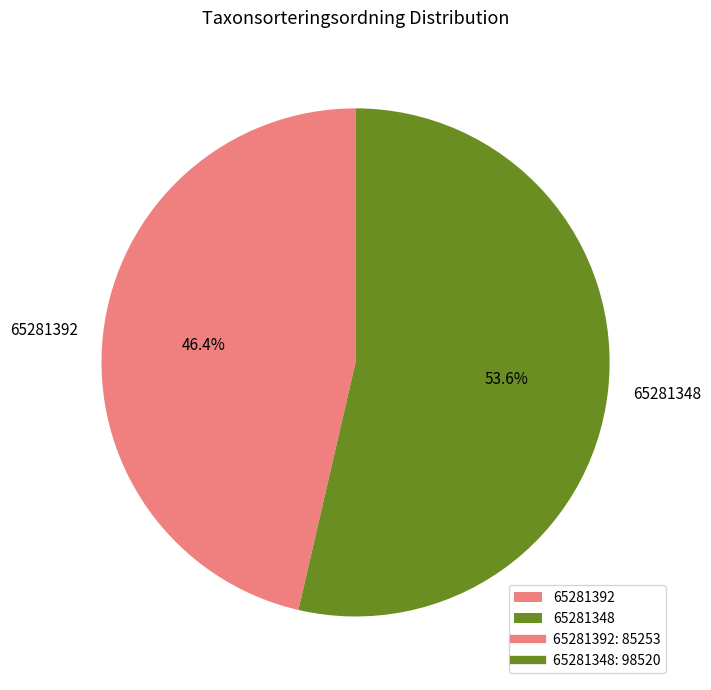

What portion of the pie excludes 65281392?

53.6%